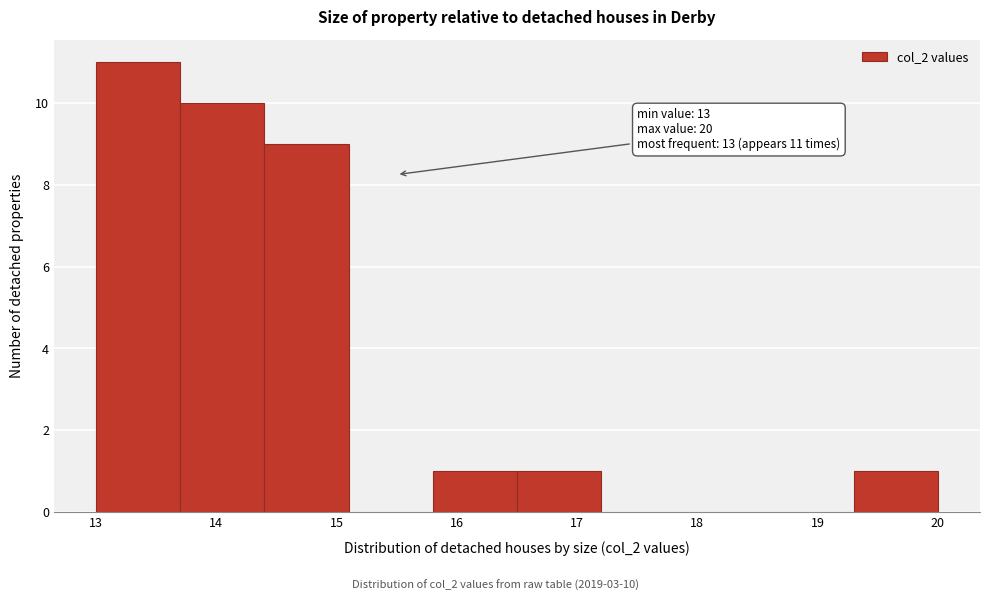

Over which range of the x-axis is the bar tallest?

13.0 to 13.7